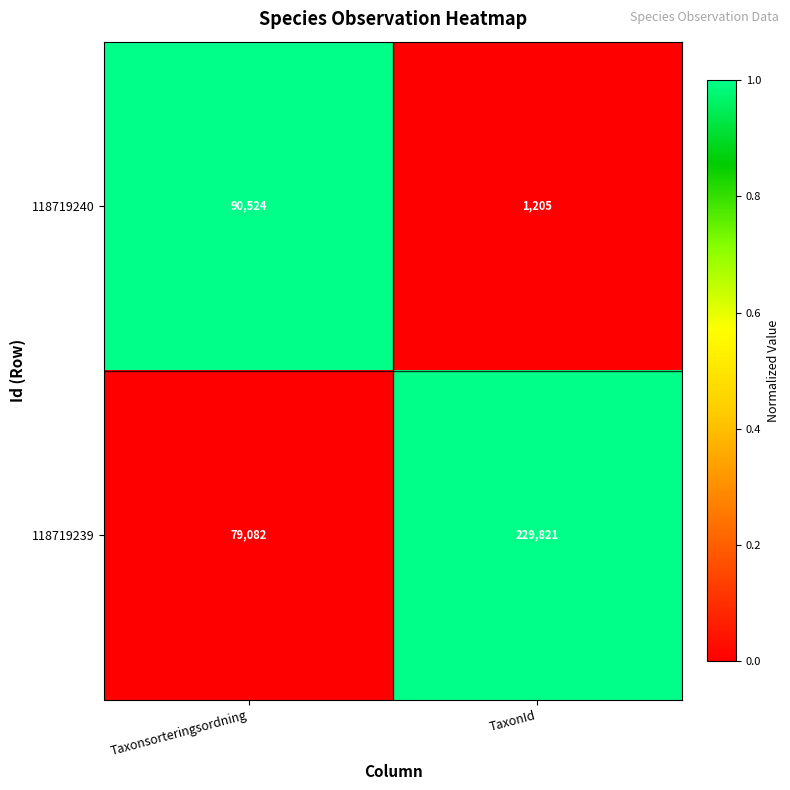

Read the 118719240 value at TaxonId.

1205